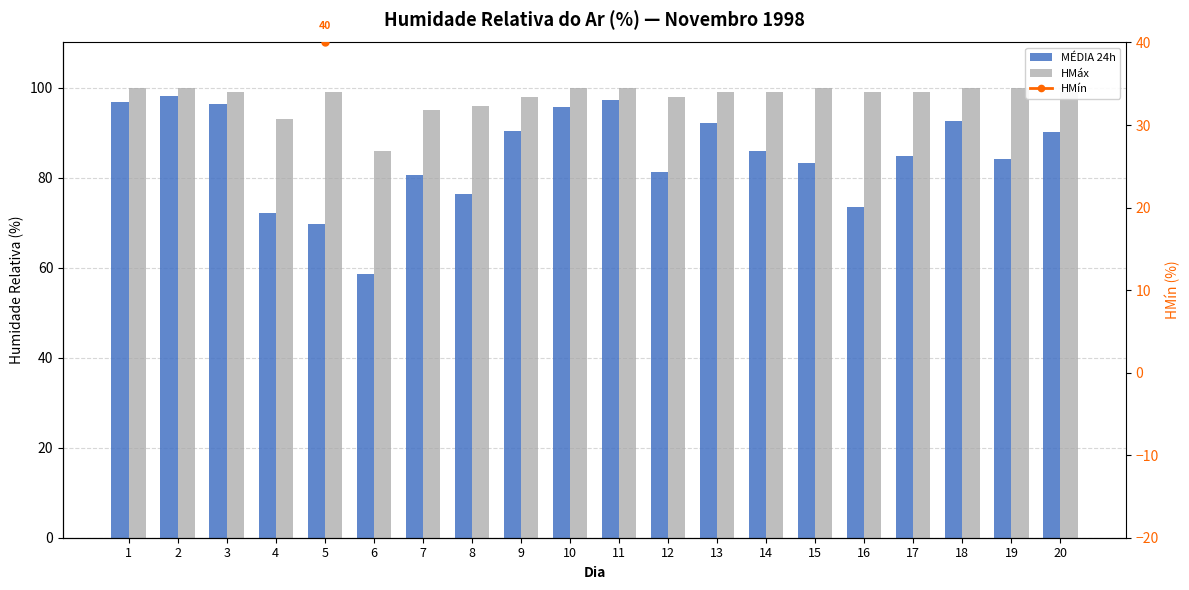

At 5, list the series in order from smallest to largest.

HMín, MÉDIA 24h, HMáx